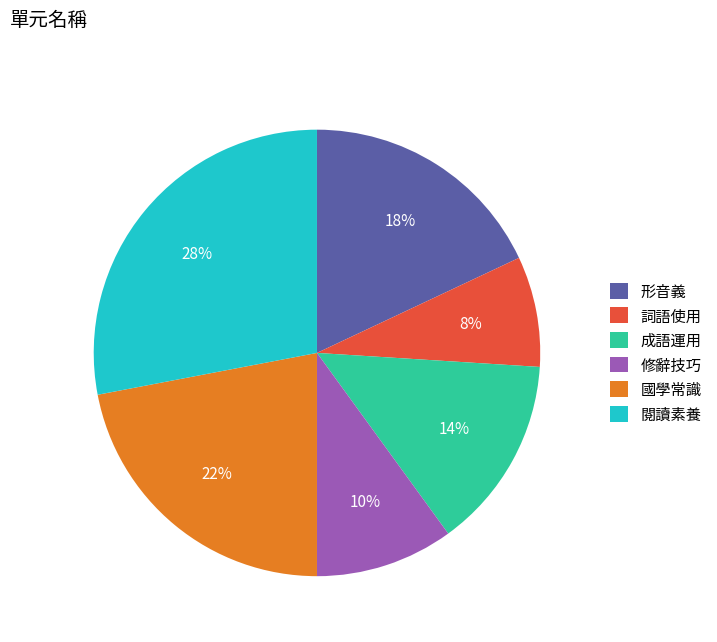

Which has a higher value, 閱讀素養 or 國學常識?

閱讀素養